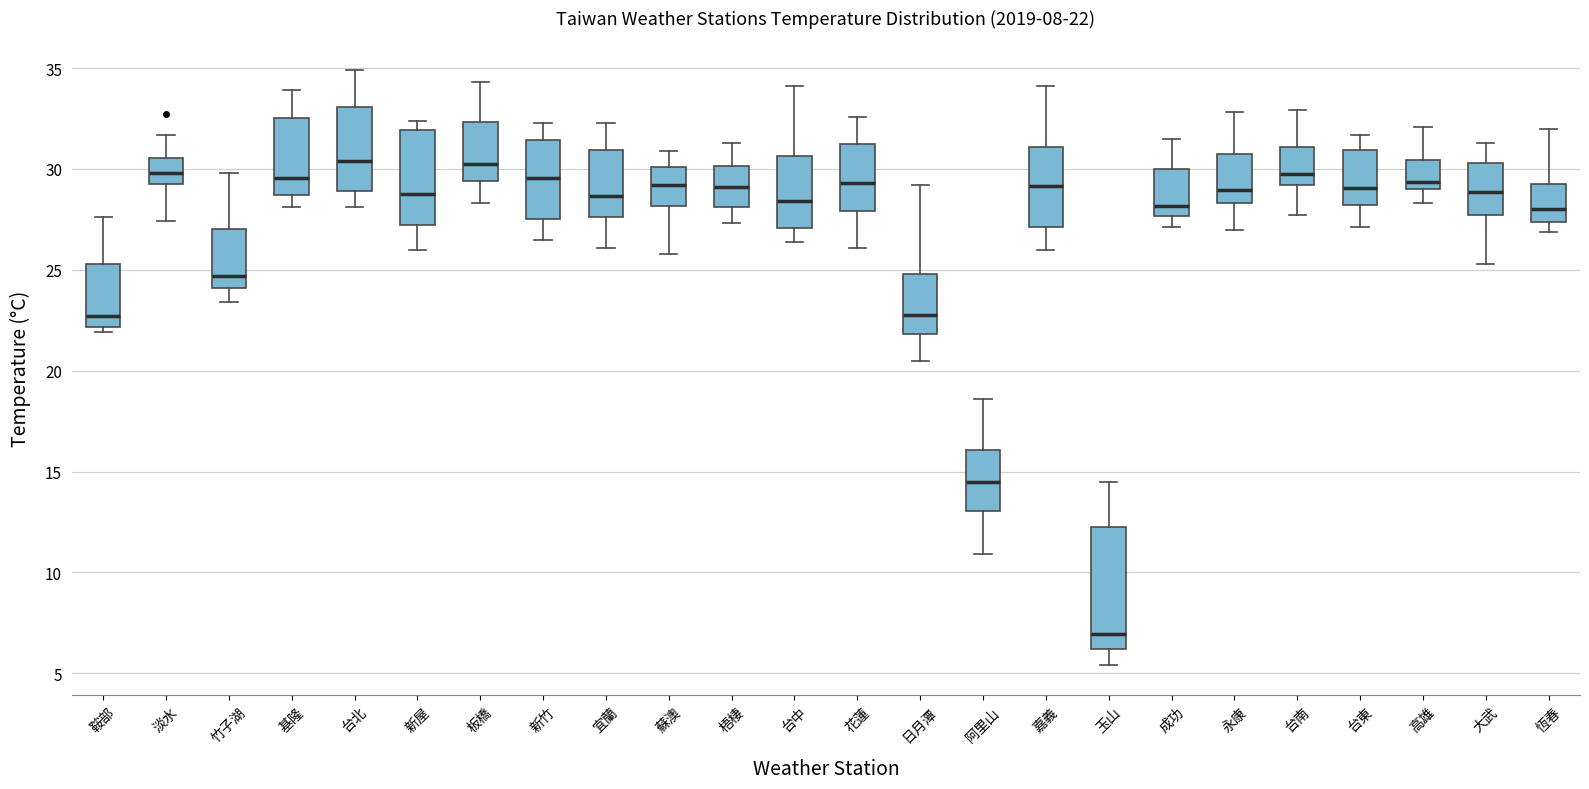

Which box is the tallest, from its lower edge to its upper edge?

玉山